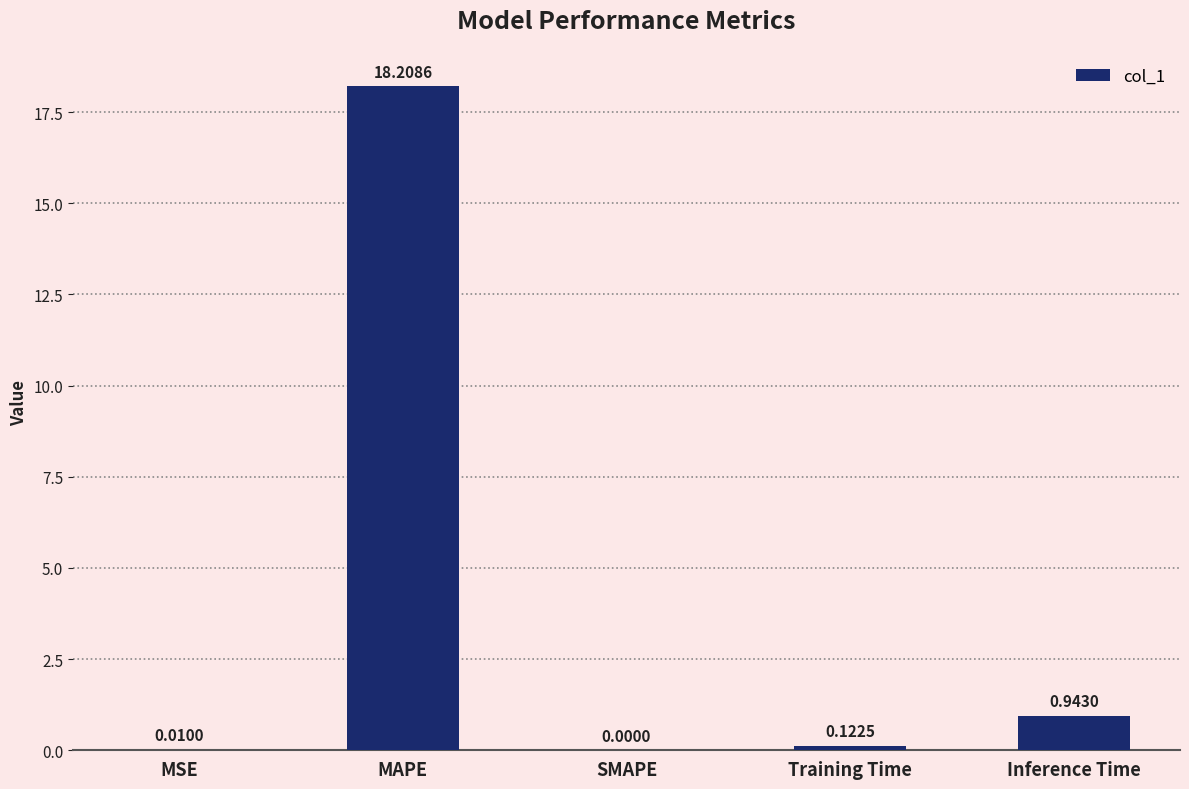

Which label corresponds to the largest value in the chart?

MAPE